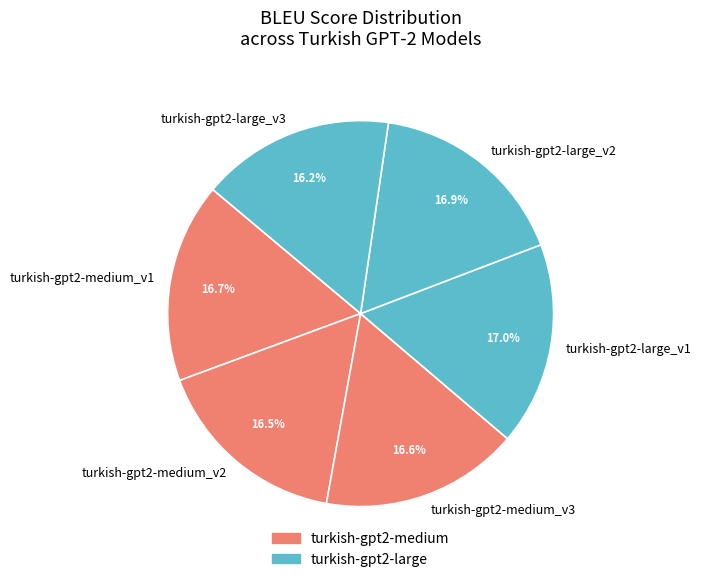

The turkish-gpt2-large_v2 slice represents 27% of the pie. True or false?

False